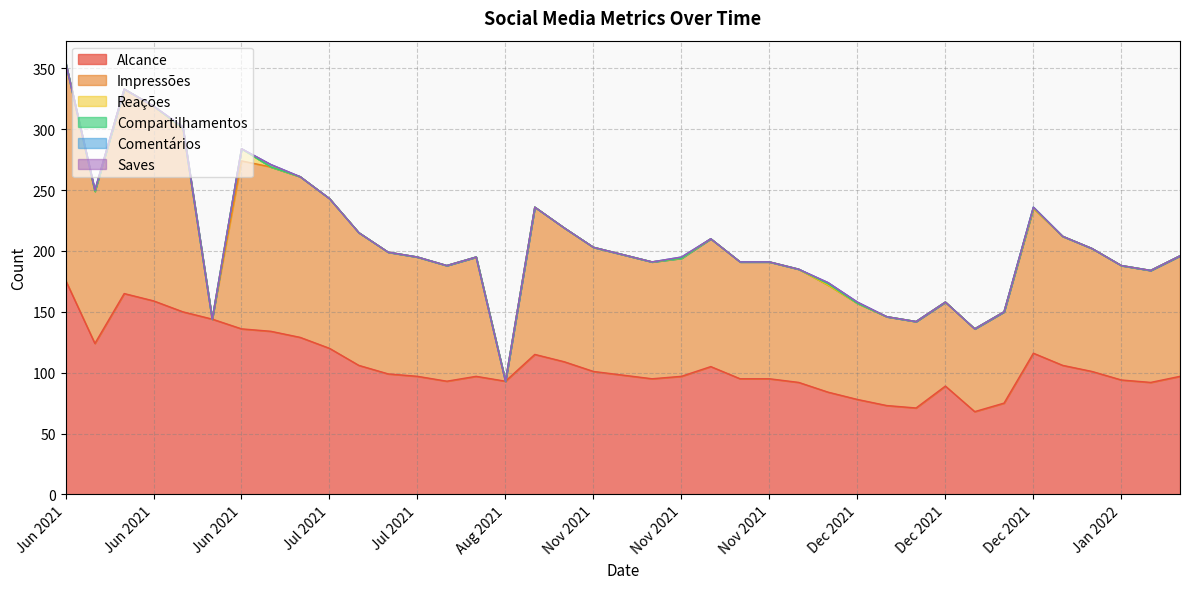

Is the value of Comentários at 04/06/2021 greater than the value of Impressões at 05/11/2021?

No